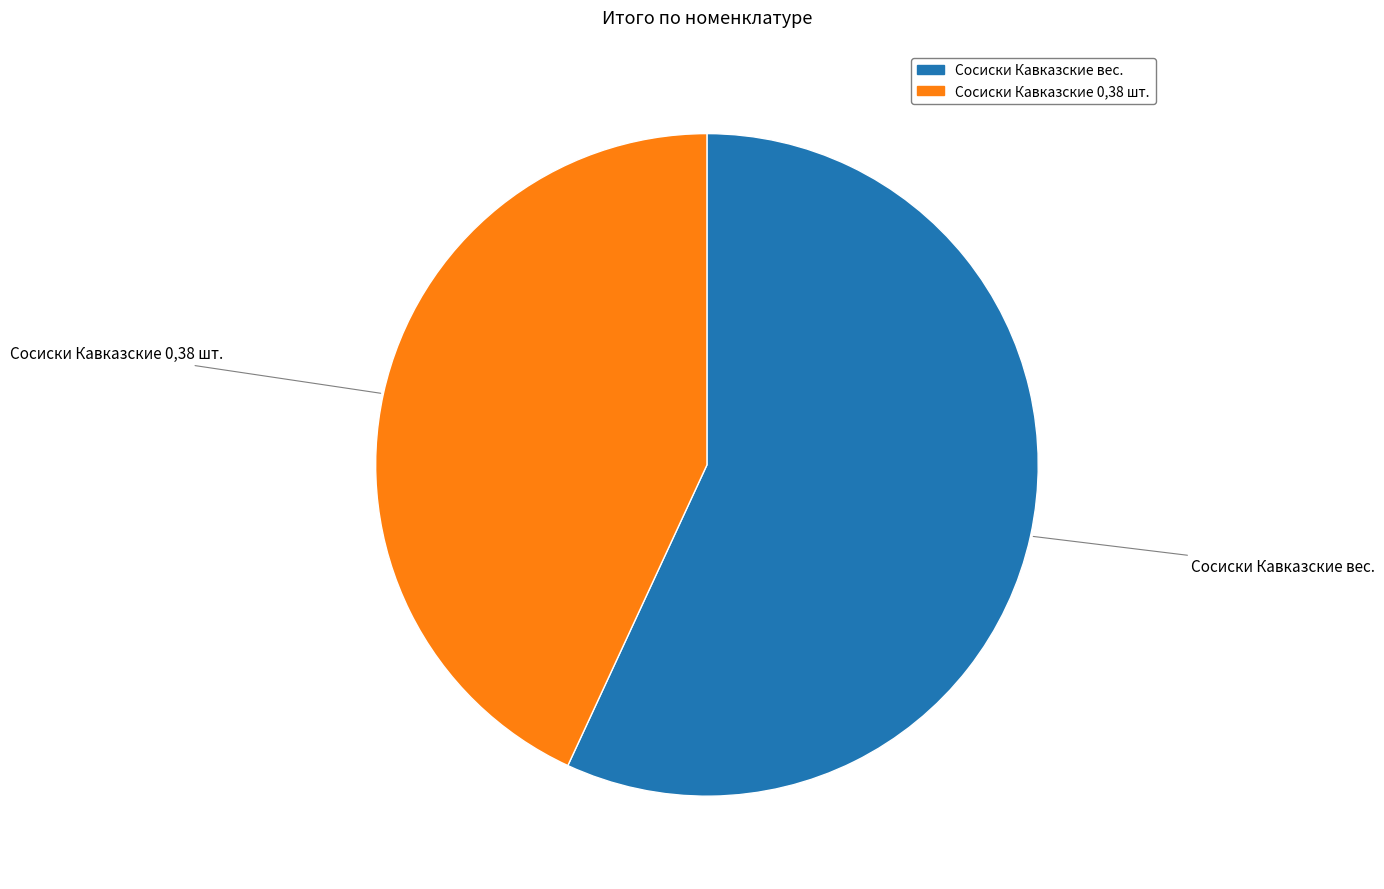

Rank the categories by value from highest to lowest.

Сосиски Кавказские вес., Сосиски Кавказские 0,38 шт.